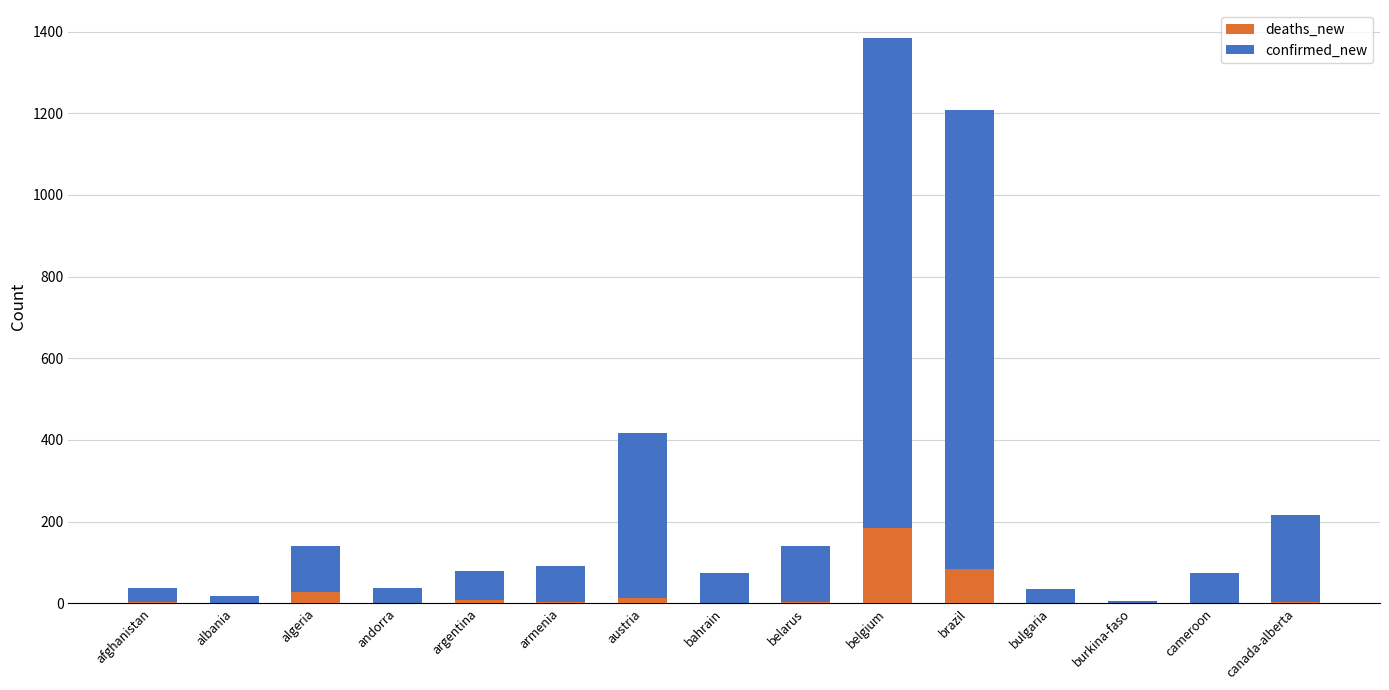

True or false: confirmed_new has a value of 36 at afghanistan.

True